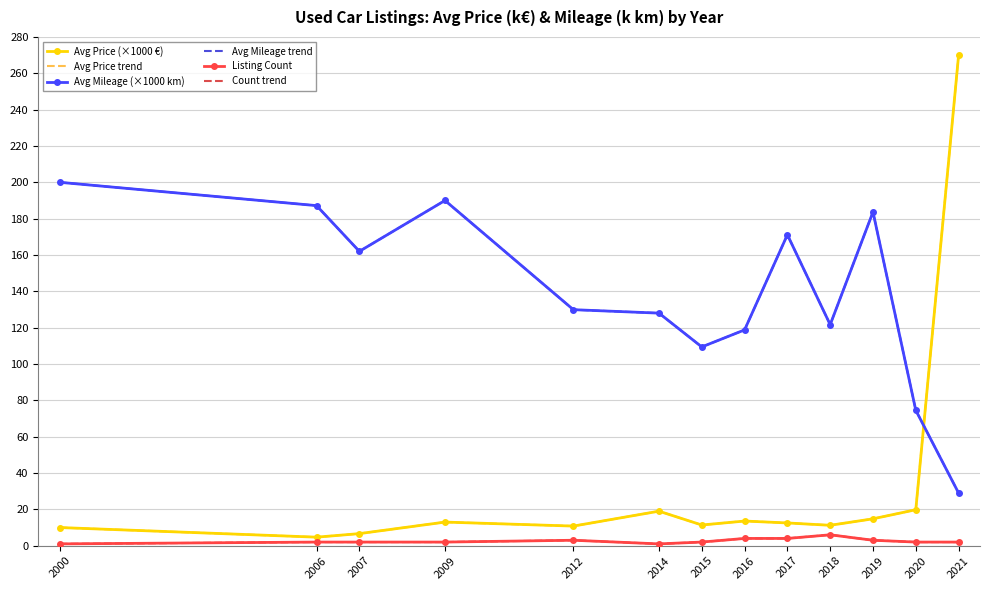

Reading left to right, list all the values displayed in this chart.

Avg Price (×1000 €): 10.0	4.7	6.7	13.0	10.8	19.0	11.4	13.6	12.5	11.2	14.8	19.8	270.0
Avg Price trend: 10.0	4.7	6.7	13.0	10.8	19.0	11.4	13.6	12.5	11.2	14.8	19.8	270.0
Avg Mileage (×1000 km): 200.0	187.2	162.0	190.0	129.9	128.0	109.4	118.8	171.1	121.7	183.7	74.5	29.0
Avg Mileage trend: 200.0	187.2	162.0	190.0	129.9	128.0	109.4	118.8	171.1	121.7	183.7	74.5	29.0
Listing Count: 1.0	2.0	2.0	2.0	3.0	1.0	2.0	4.0	4.0	6.0	3.0	2.0	2.0
Count trend: 1.0	2.0	2.0	2.0	3.0	1.0	2.0	4.0	4.0	6.0	3.0	2.0	2.0